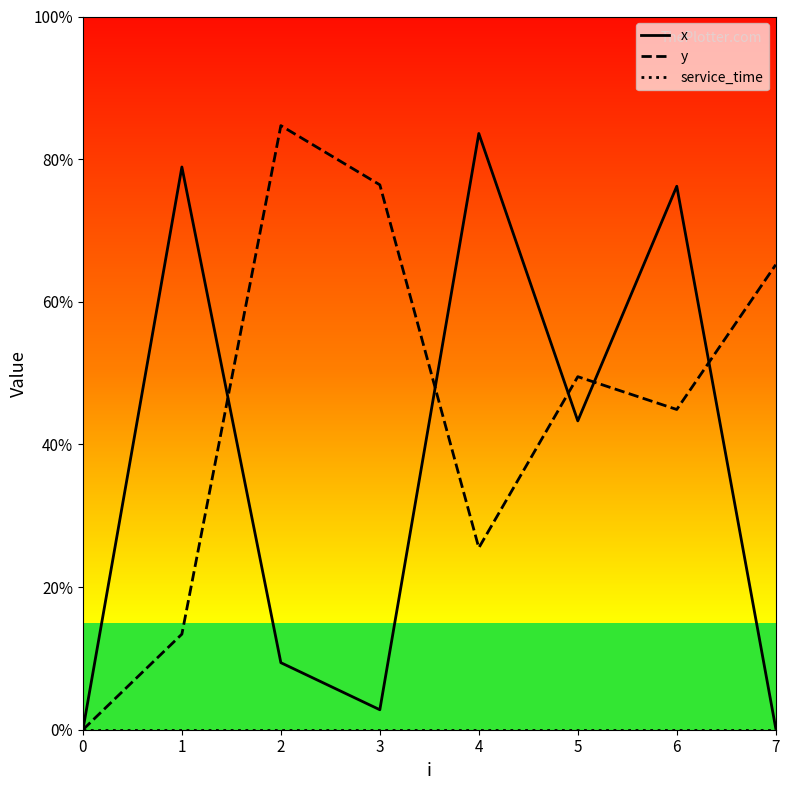

Which series has the largest total across all categories?

y